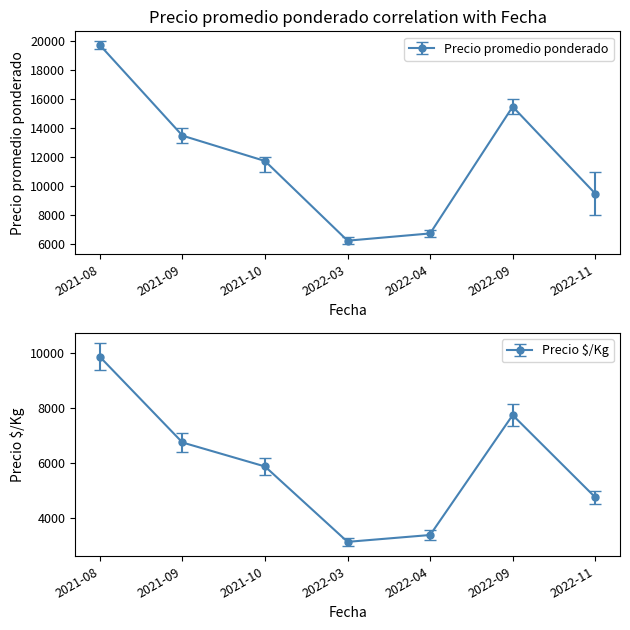

Is the value of Precio maximo at 2021-10 greater than the value of Precio promedio ponderado at 2022-11?

Yes